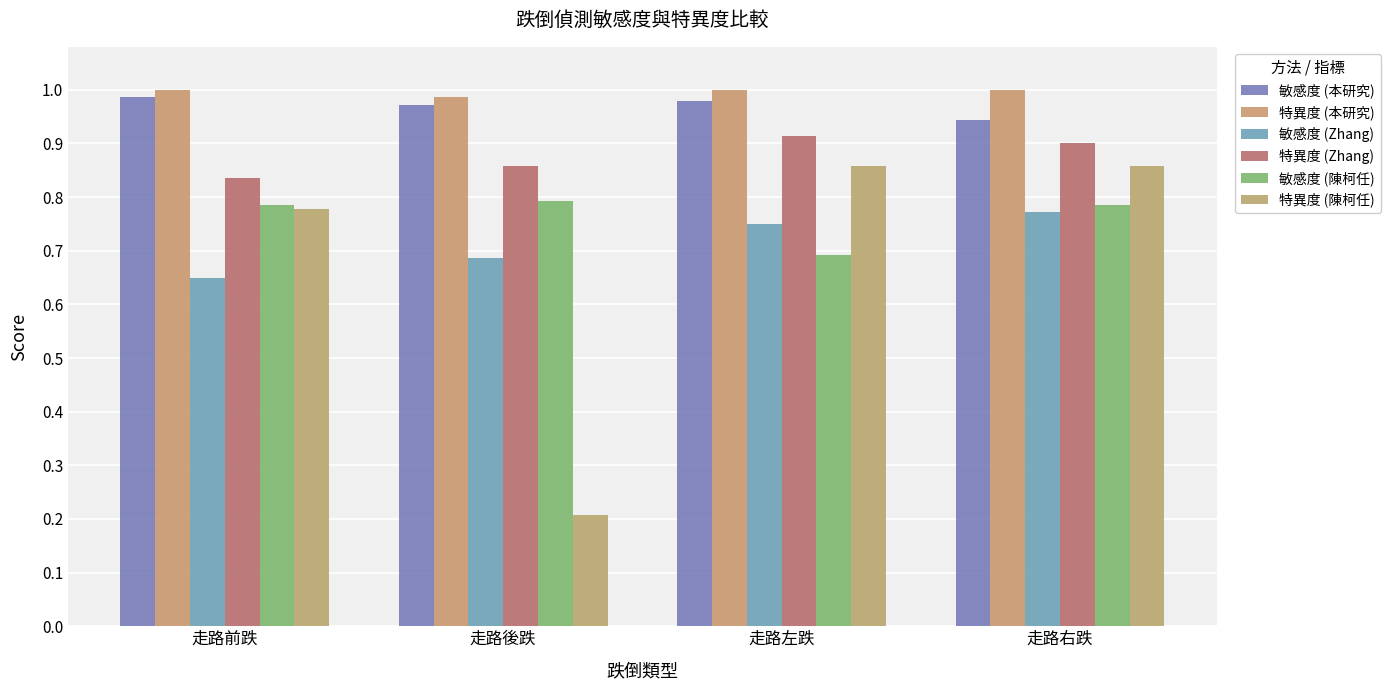

The value of 特異度 (本研究) at 走路後跌 is 1.0. True or false?

True